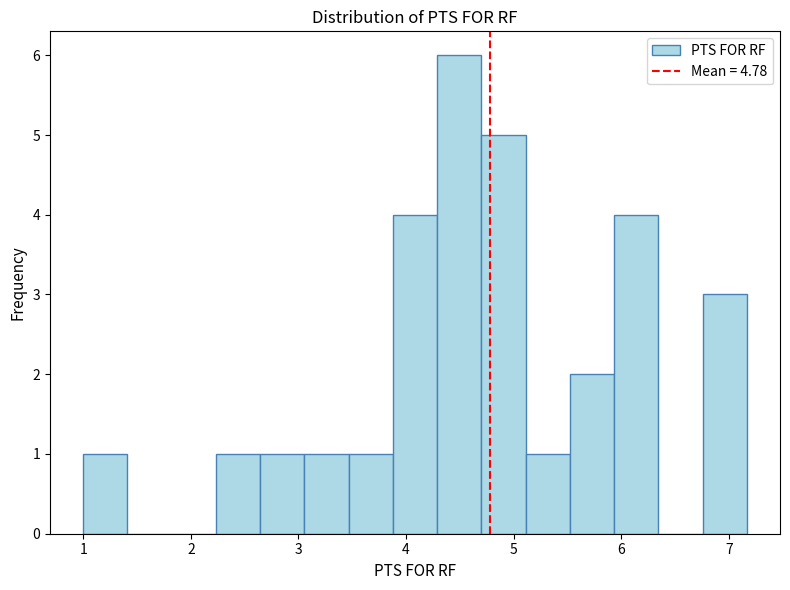

Reading left to right, transcribe this chart: for each bar, give the range it covers on the x-axis and its height. Neither the bar edges nor the heights are printed on the chart, so give them approximately, as read against the axes.

1.0 to 1.4: 1
1.4 to 1.8: 0
1.8 to 2.2: 0
2.2 to 2.6: 1
2.6 to 3.1: 1
3.1 to 3.5: 1
3.5 to 3.9: 1
3.9 to 4.3: 4
4.3 to 4.7: 6
4.7 to 5.1: 5
5.1 to 5.5: 1
5.5 to 5.9: 2
5.9 to 6.3: 4
6.3 to 6.8: 0
6.8 to 7.2: 3